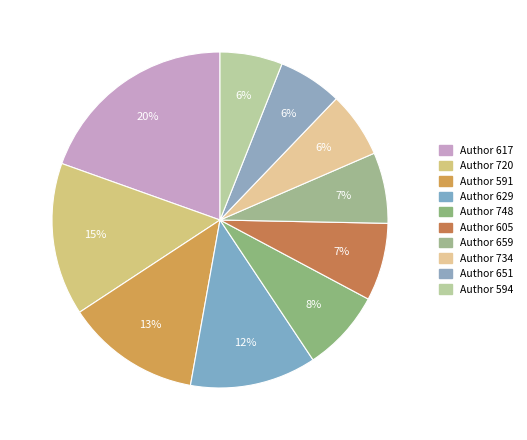

Count the number of slices in the pie.

10